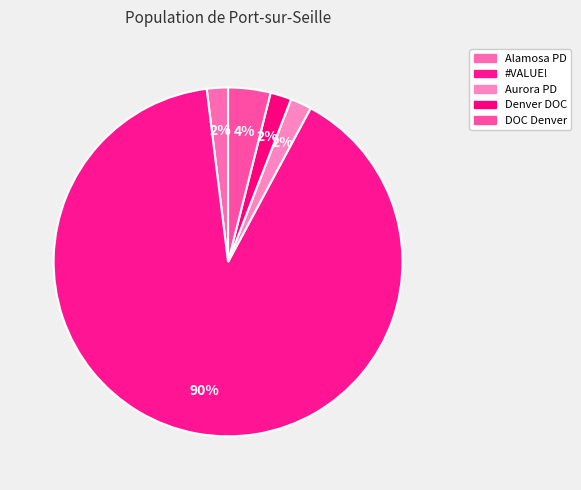

What portion of the pie excludes Denver DOC?

98.0%